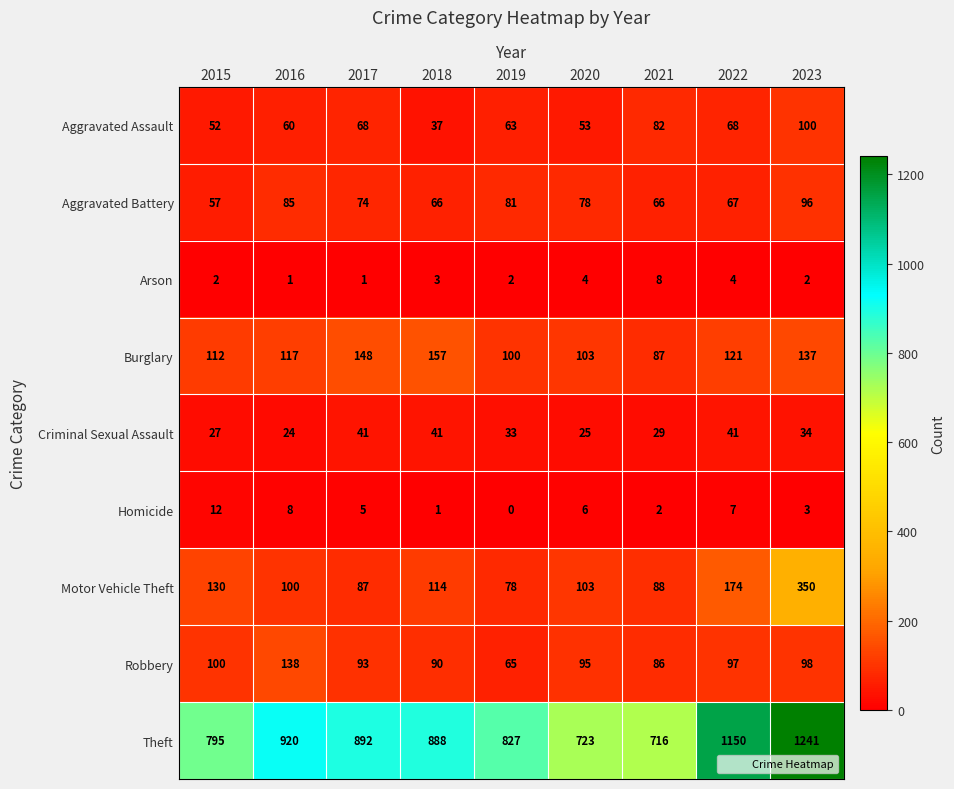

What is the difference between the second highest and second lowest values in the Criminal Sexual Assault series?

16